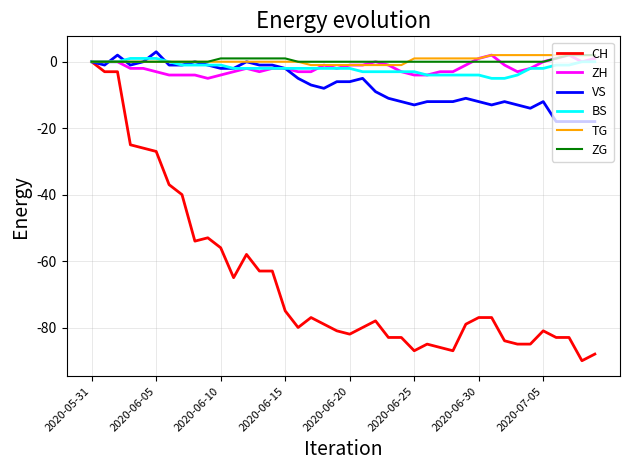

What is the minimum value shown in the chart?

-90